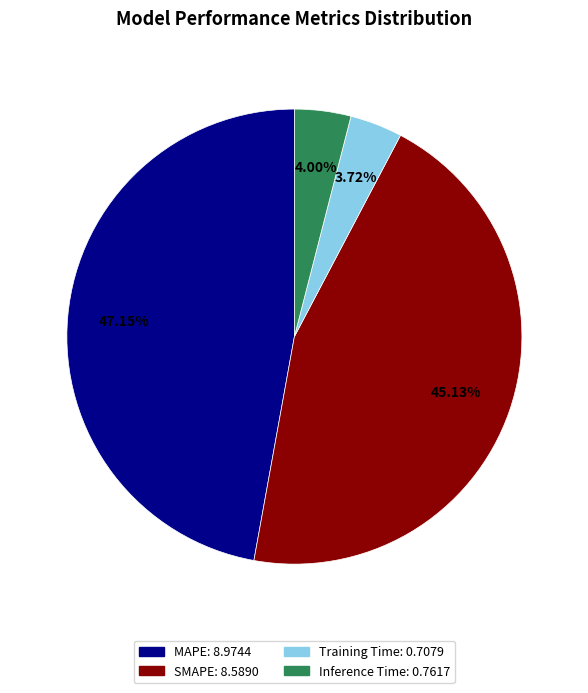

Which has a higher value, SMAPE or Training Time?

SMAPE